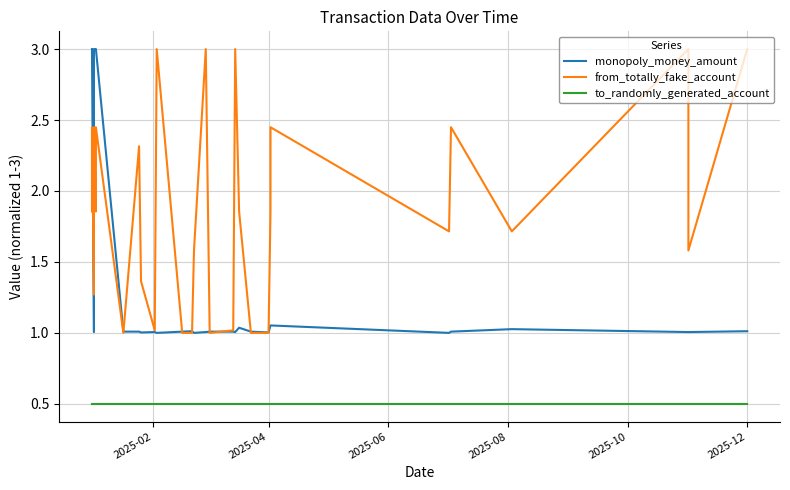

Where is from_totally_fake_account nearest to the value 2?

2025-02